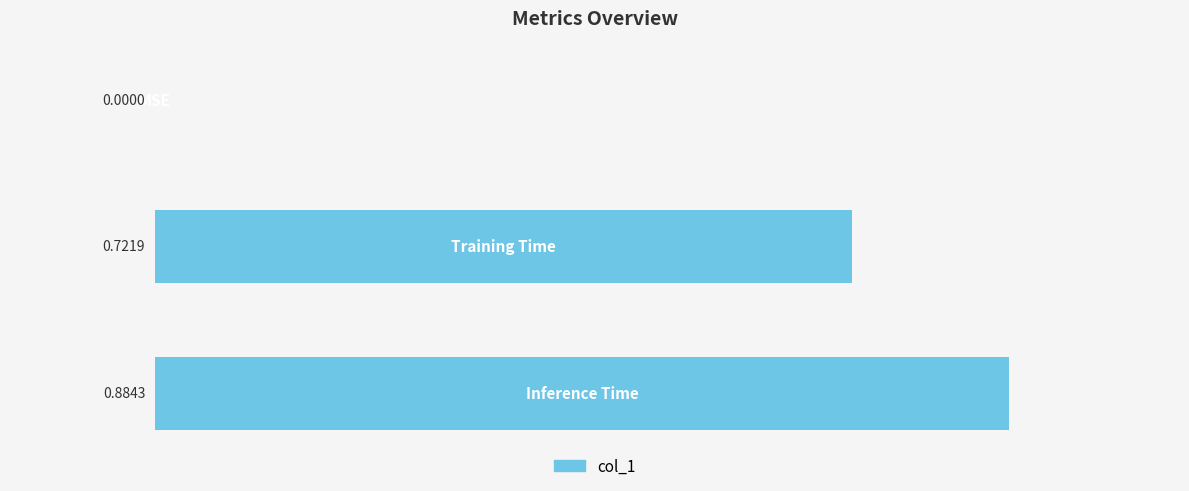

What is the sum of all values?

1.6